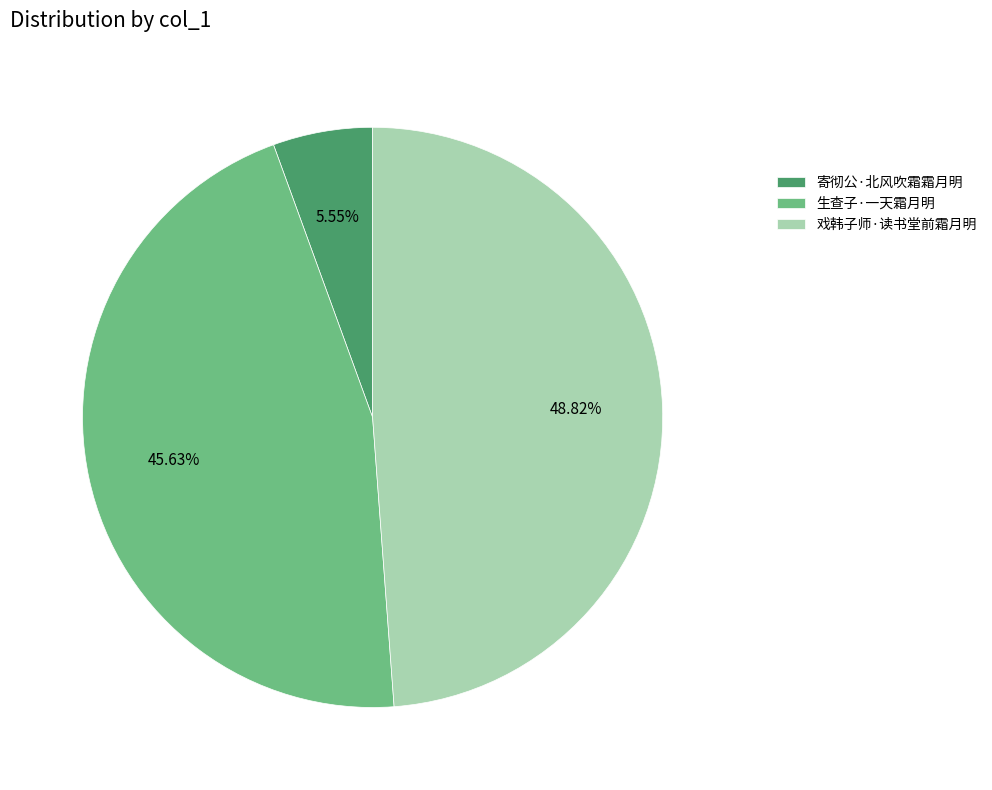

Is there any slice that represents more than half of the pie?

No